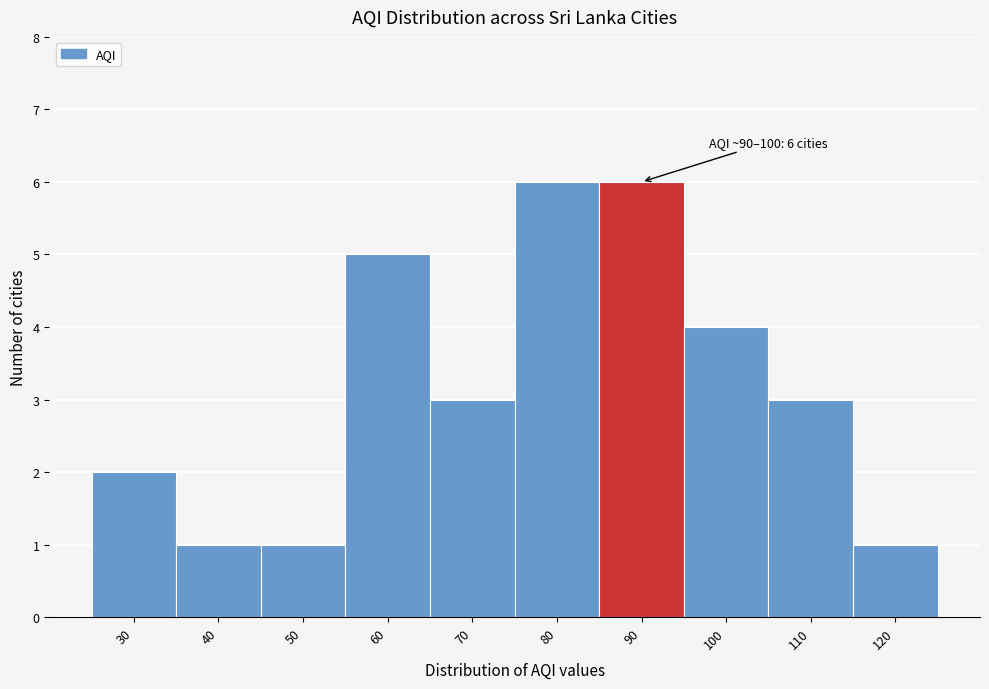

Reading left to right, what are all the values shown in this chart?

30=2	40=1	50=1	60=5	70=3	80=6	90=6	100=4	110=3	120=1